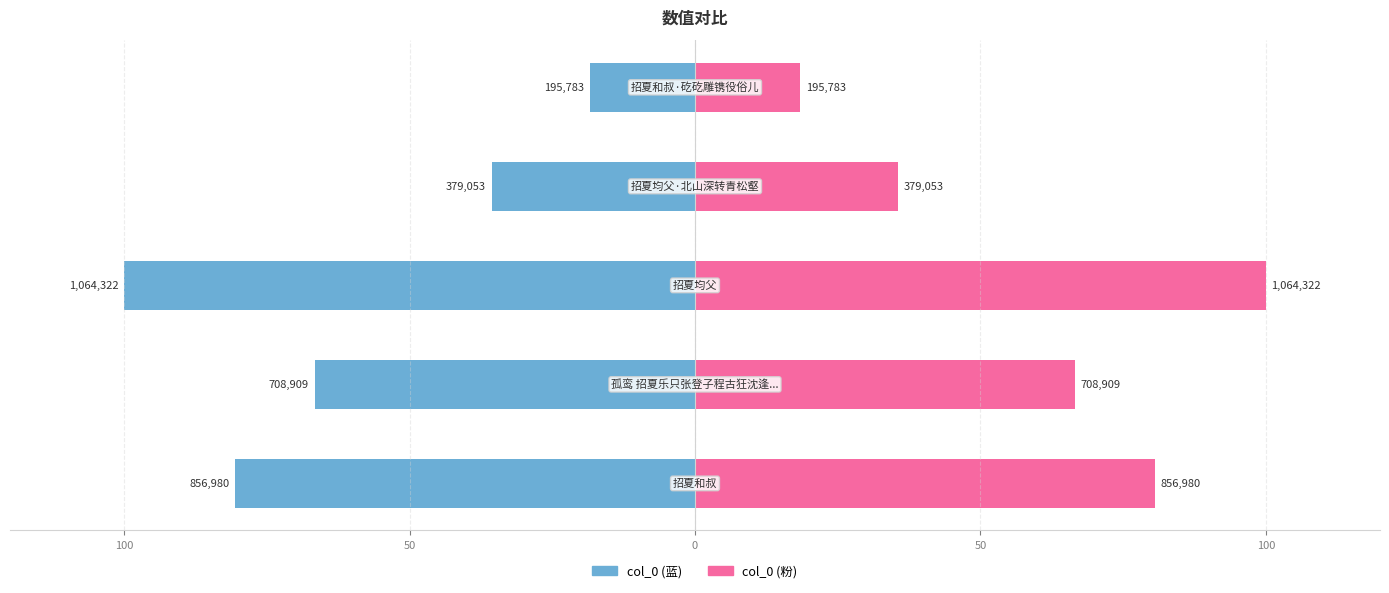

How many bars are there in total?

10